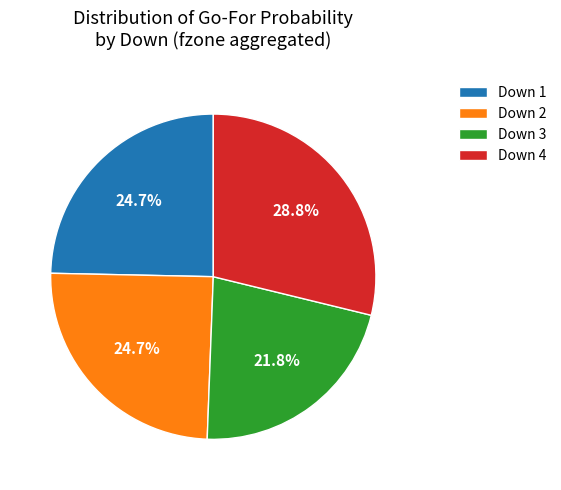

To the nearest percent, what is the difference between the largest and smallest slice percentages?

7%